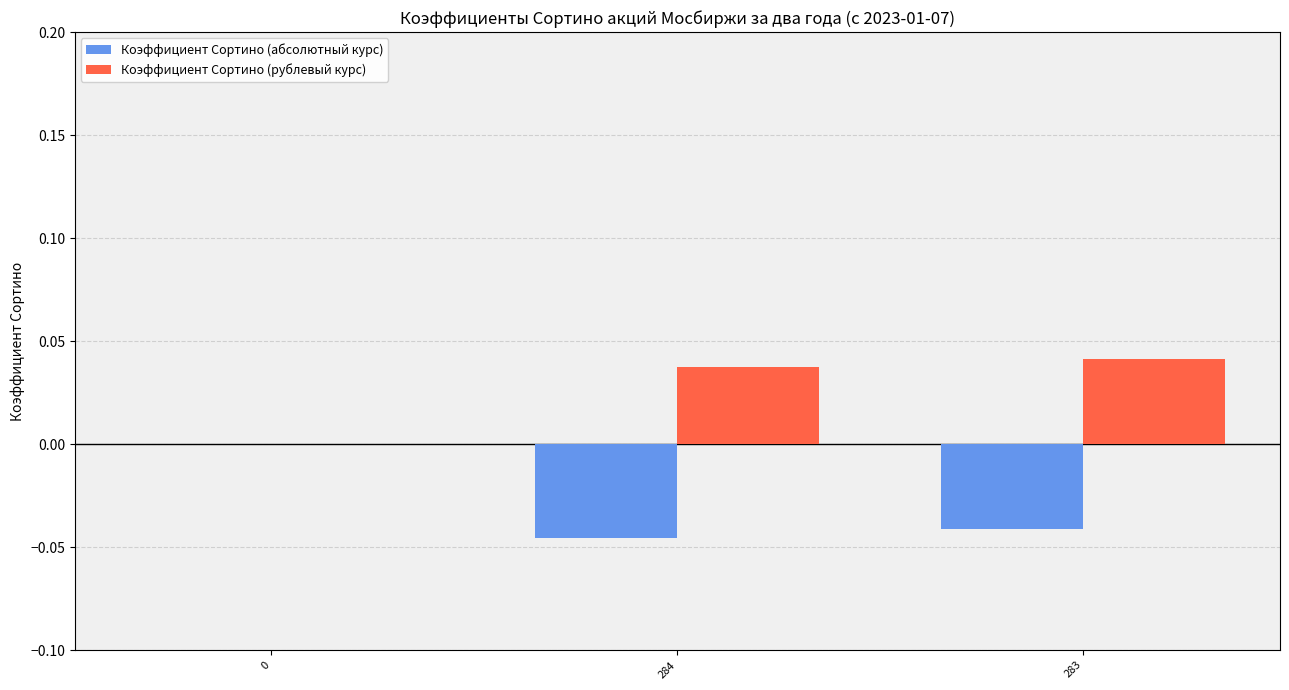

How many categories are shown in the chart?

3